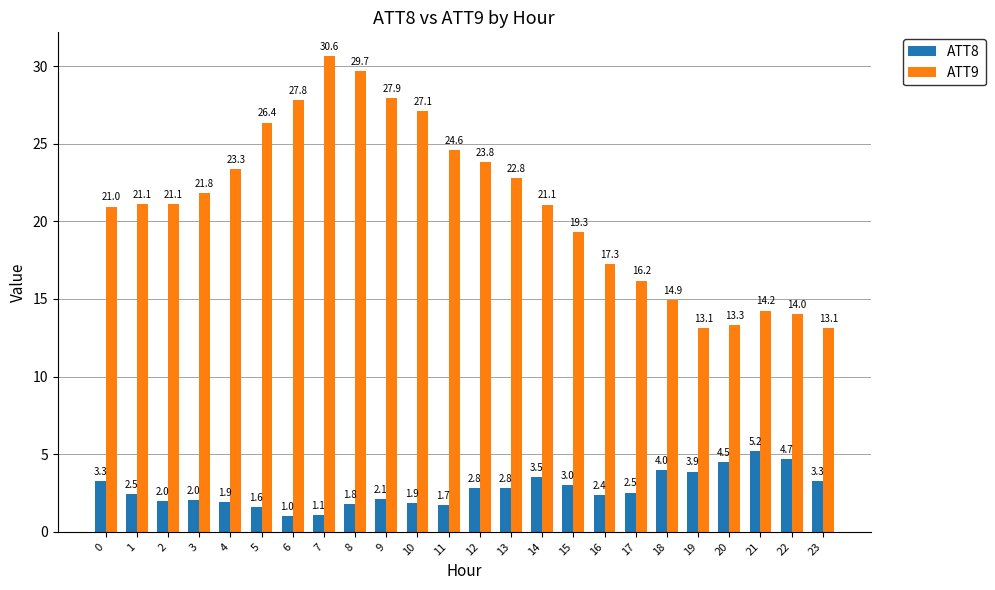

Are the bars grouped side by side (vs. stacked)?

Yes